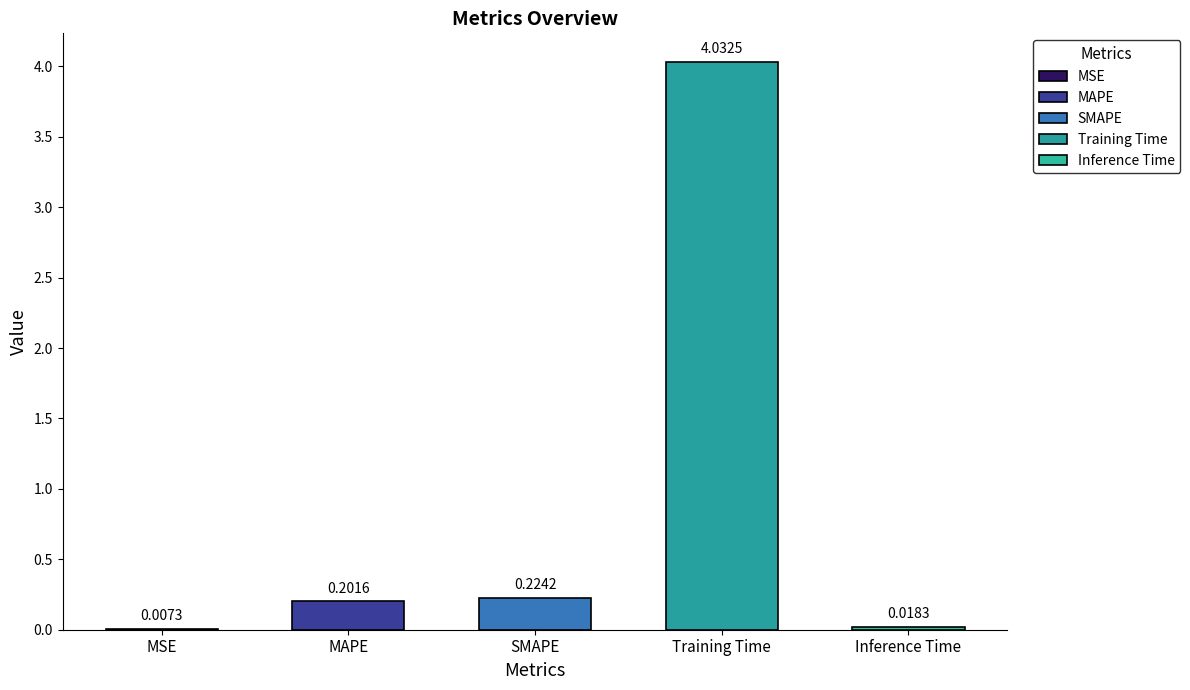

Where is the data nearest to the value 2?

SMAPE